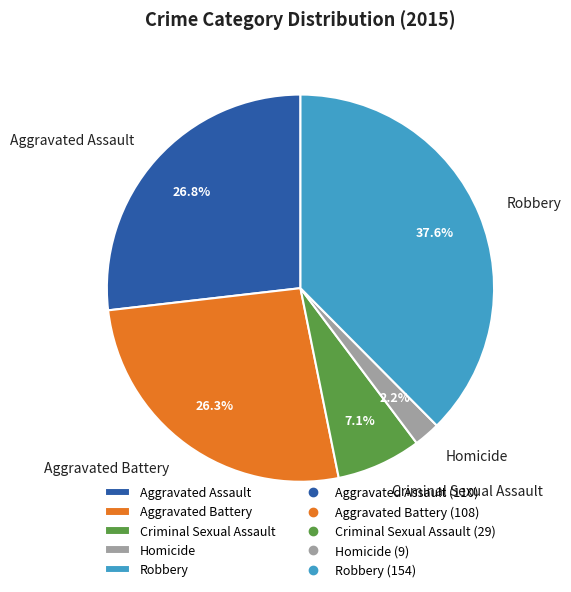

Which has a higher value, Robbery or Aggravated Battery?

Robbery